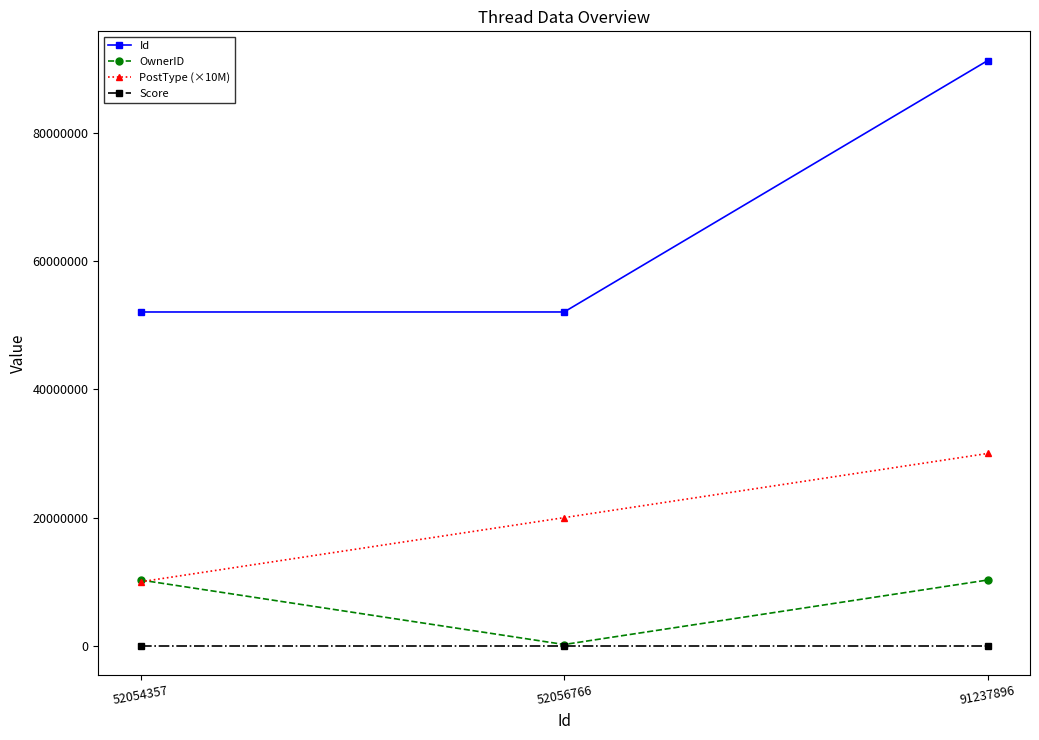

At how many categories does at least one series exceed 22909691?

3